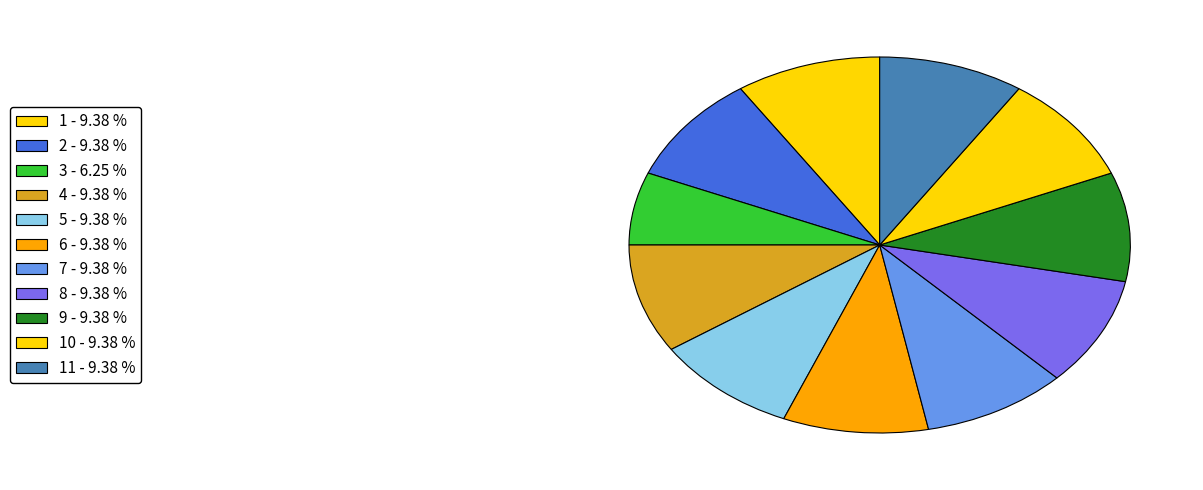

Is there any slice that represents more than half of the pie?

No